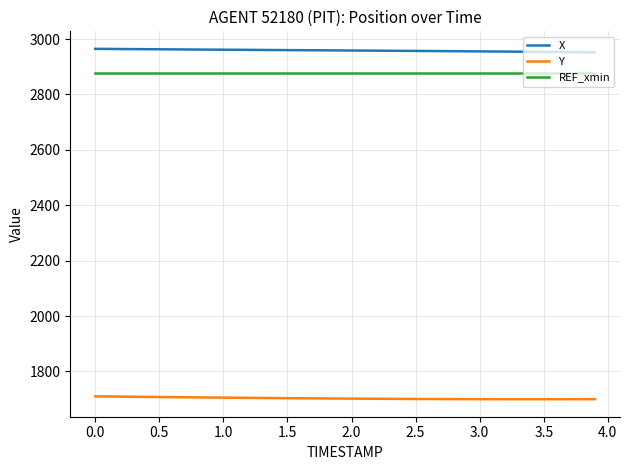

What is the minimum value shown in the chart?

1699.8